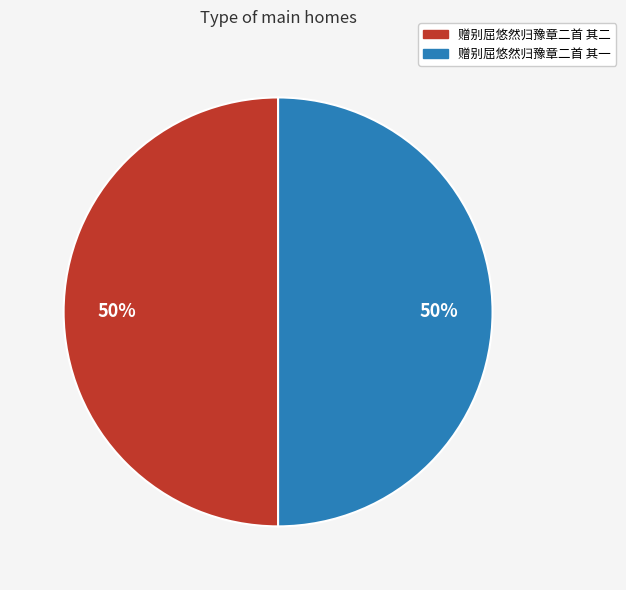

Count the number of slices in the pie.

2